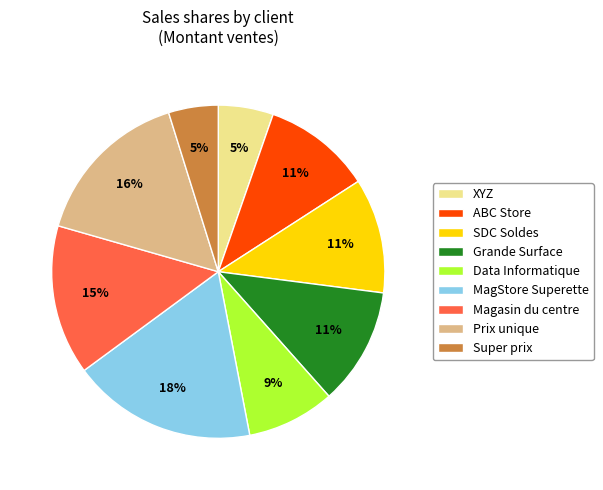

What is the largest slice in the pie chart?

MagStore Superette